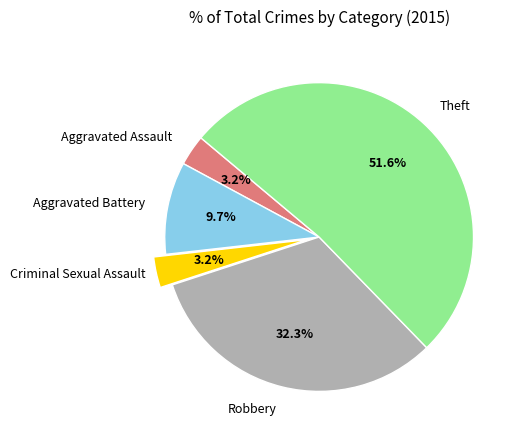

Is there a majority slice in this chart?

Yes